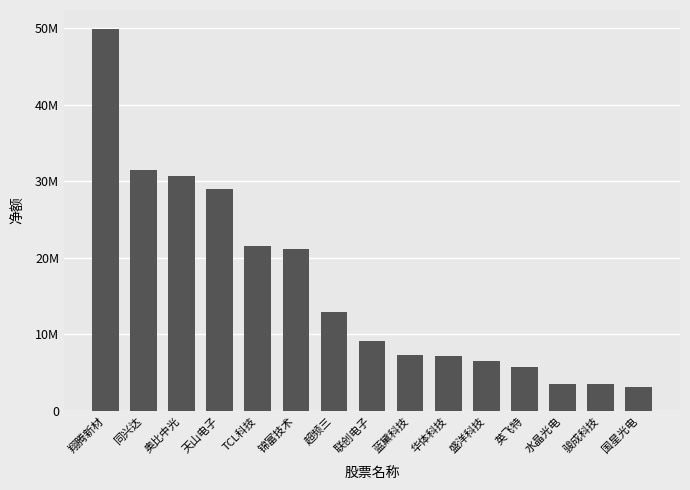

True or false: the data shows 5730938 at 英飞特.

True